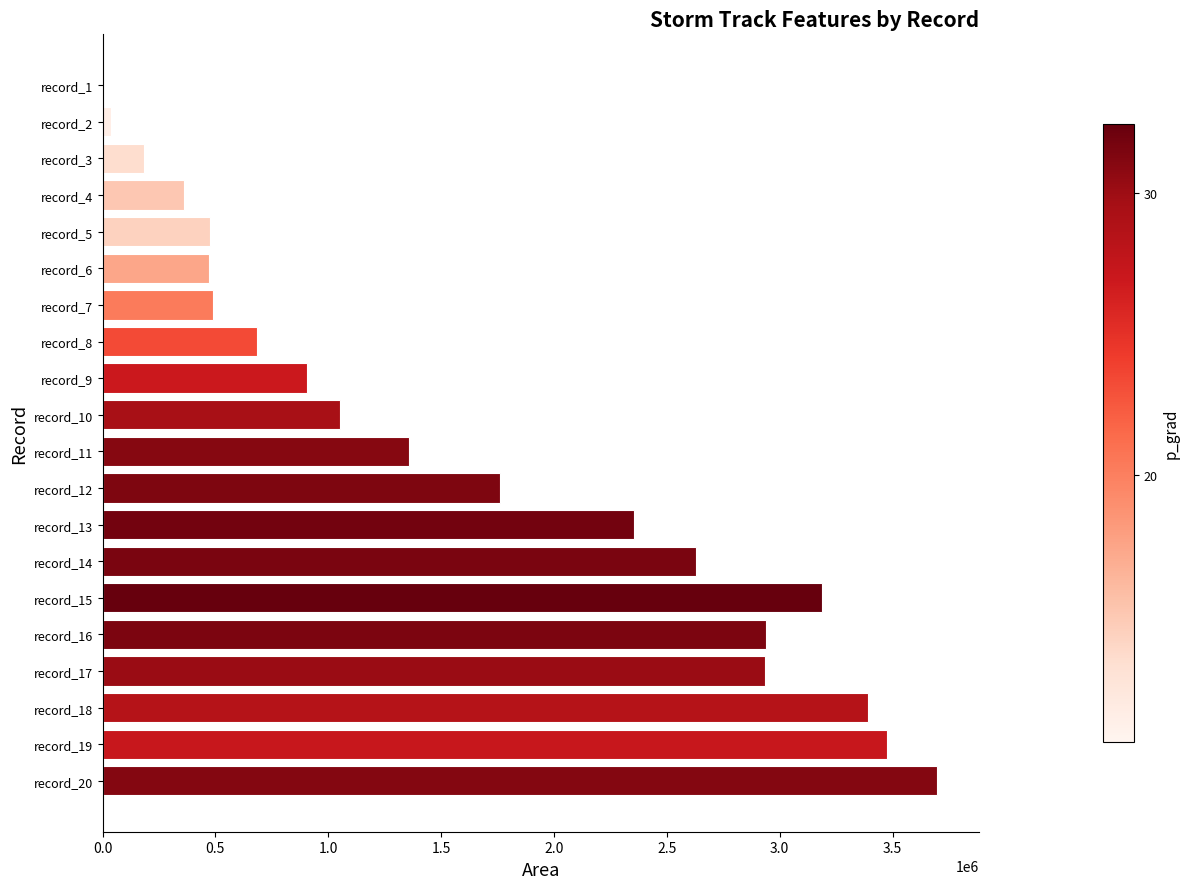

Where is the data nearest to the value 1849375?

record_12